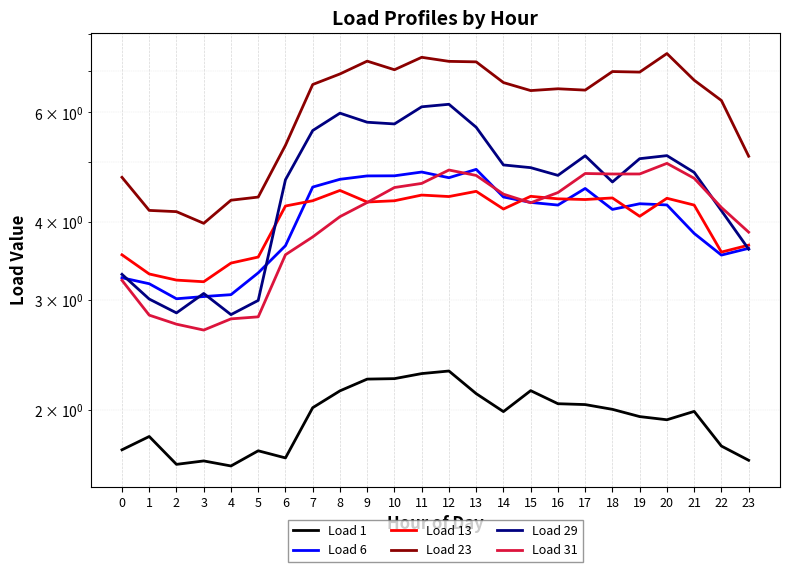

Which category has the highest value across all series?

20